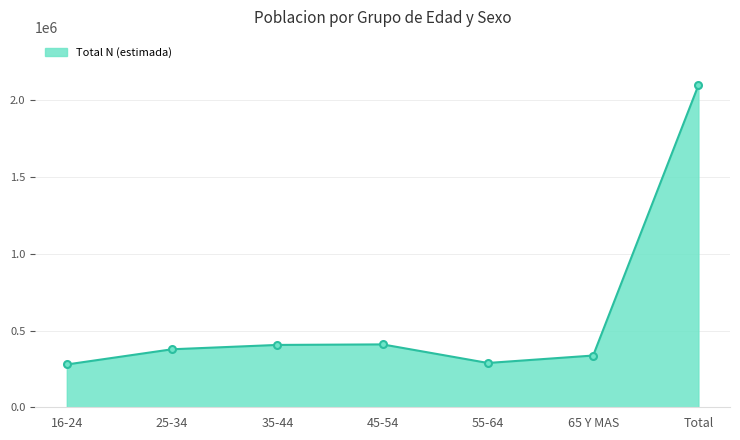

What is the sum of the values at 65 Y MAS and Total?

2435303